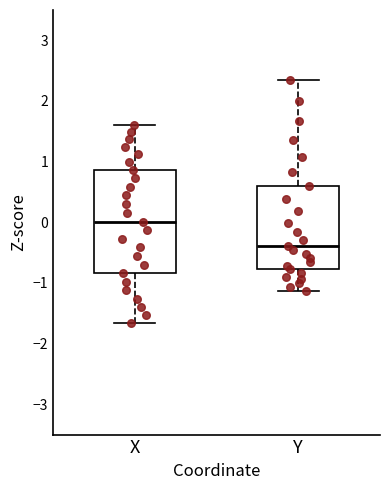

Reading left to right, read every box against the y-axis: the position of its median line, the range the box covers, and the ends of its whiskers. The values are not printed on the chart, so give them approximately, as read against the axis.

X: median 0.0, box -0.8 to 0.9, whiskers -1.7 to 1.6
Y: median -0.4, box -0.8 to 0.6, whiskers -1.1 to 2.3